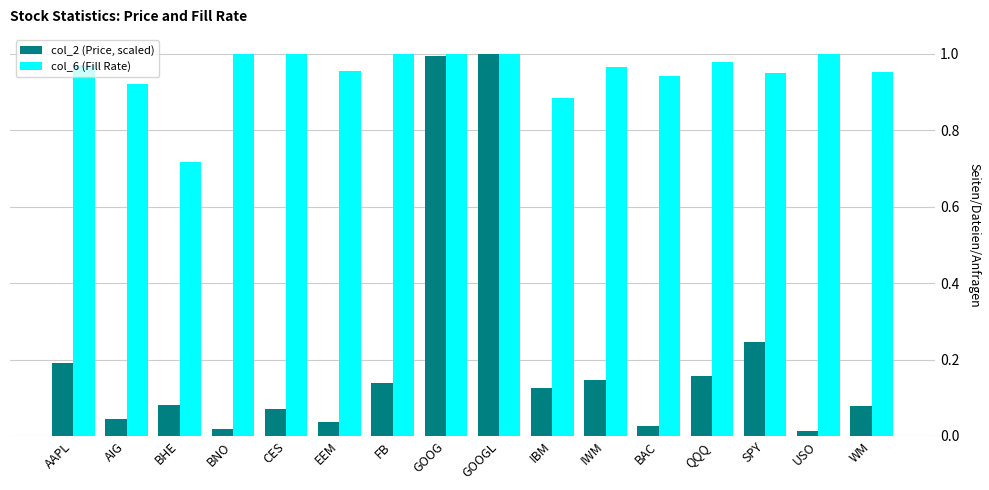

At which label is col_6 (Fill Rate) closest to 0?

BHE